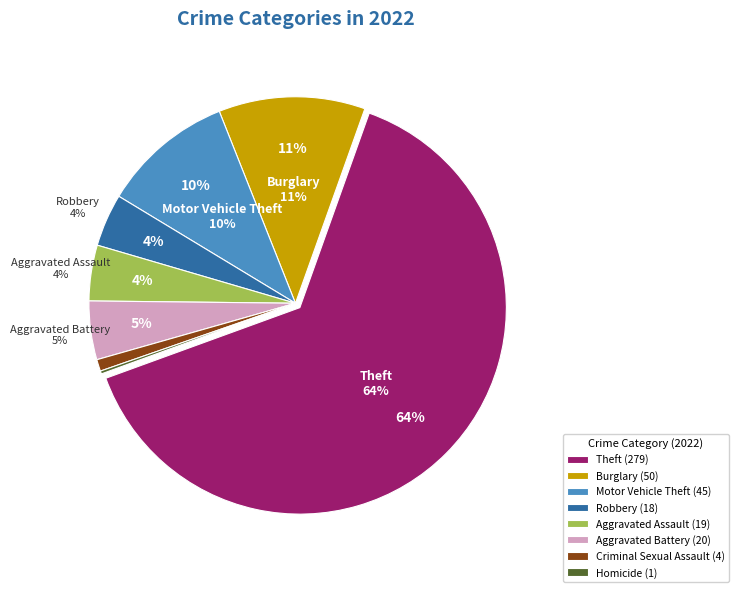

What is the change in value from Aggravated Assault to Homicide?

-18